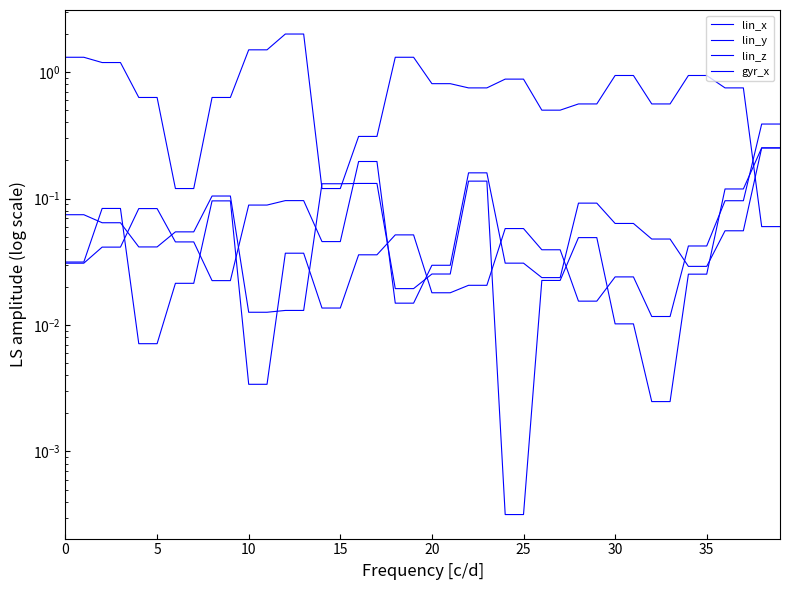

Reading left to right, extract all data points from this chart.

lin_x: 0.1	0.1	0.1	0.1	0.0	0.0	0.1	0.1	0.1	0.1	0.0	0.0	0.0	0.0	0.1	0.1	0.1	0.1	0.0	0.0	0.0	0.0	0.1	0.1	0.0	0.0	0.0	0.0	0.0	0.0	0.0	0.0	0.0	0.0	0.0	0.0	0.1	0.1	0.3	0.3
lin_y: 0.0	0.0	0.0	0.0	0.1	0.1	0.0	0.0	0.0	0.0	0.1	0.1	0.1	0.1	0.0	0.0	0.2	0.2	0.0	0.0	0.0	0.0	0.2	0.2	0.0	0.0	0.0	0.0	0.1	0.1	0.1	0.1	0.0	0.0	0.0	0.0	0.1	0.1	0.3	0.3
lin_z: 0.0	0.0	0.1	0.1	0.0	0.0	0.0	0.0	0.1	0.1	0.0	0.0	0.0	0.0	0.0	0.0	0.0	0.0	0.1	0.1	0.0	0.0	0.0	0.0	0.1	0.1	0.0	0.0	0.0	0.0	0.0	0.0	0.0	0.0	0.0	0.0	0.1	0.1	0.4	0.4
gyr_x: 1.3	1.3	1.2	1.2	0.6	0.6	0.1	0.1	0.6	0.6	1.5	1.5	2.0	2.0	0.1	0.1	0.3	0.3	1.3	1.3	0.8	0.8	0.8	0.8	0.9	0.9	0.5	0.5	0.6	0.6	0.9	0.9	0.6	0.6	0.9	0.9	0.8	0.8	0.1	0.1